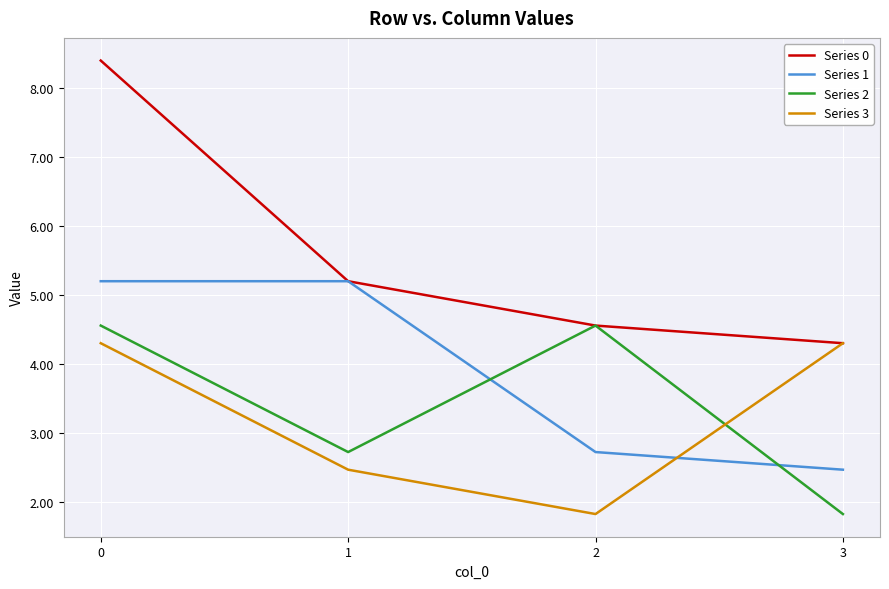

Which series has the largest total across all categories?

Series 0